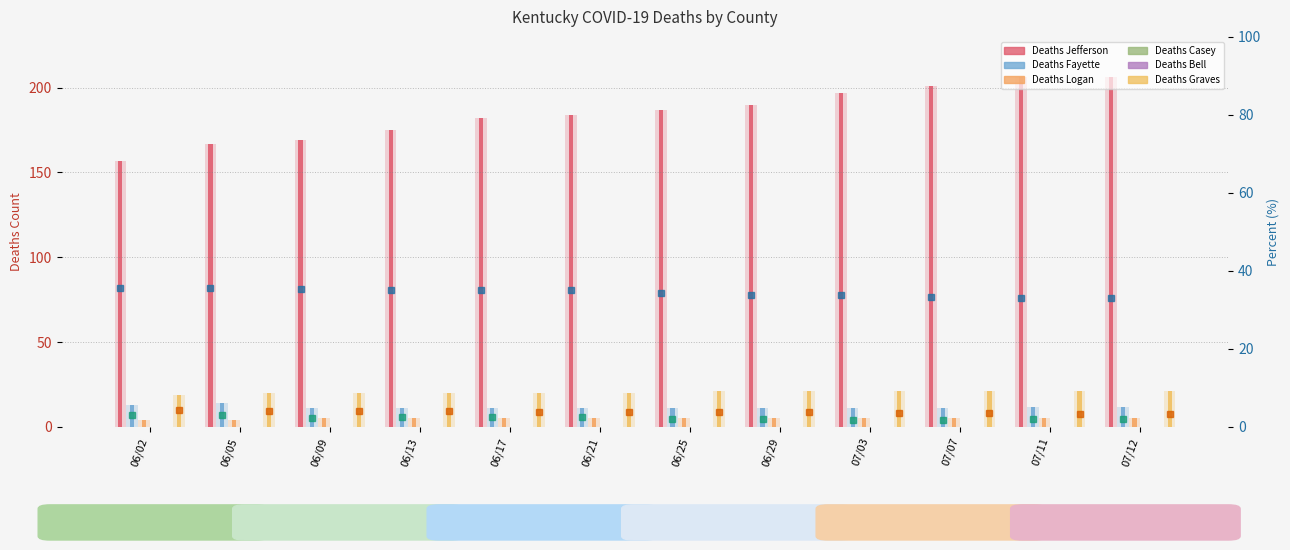

What is the difference between the maximum and minimum values in the Deaths Graves series?

2